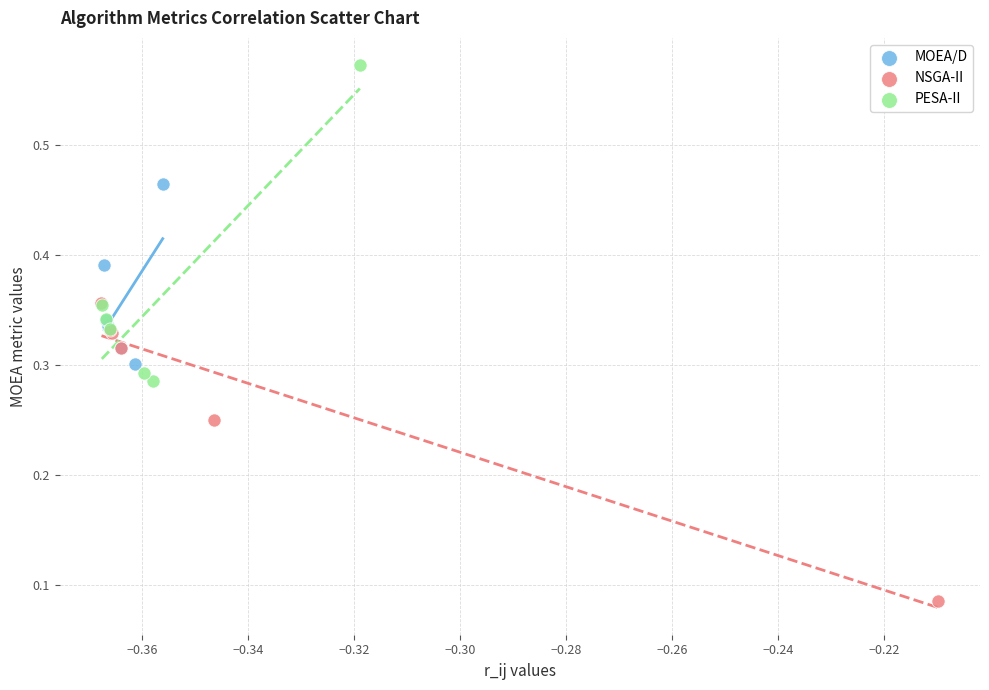

Which series reaches the minimum Y coordinate?

NSGA-II